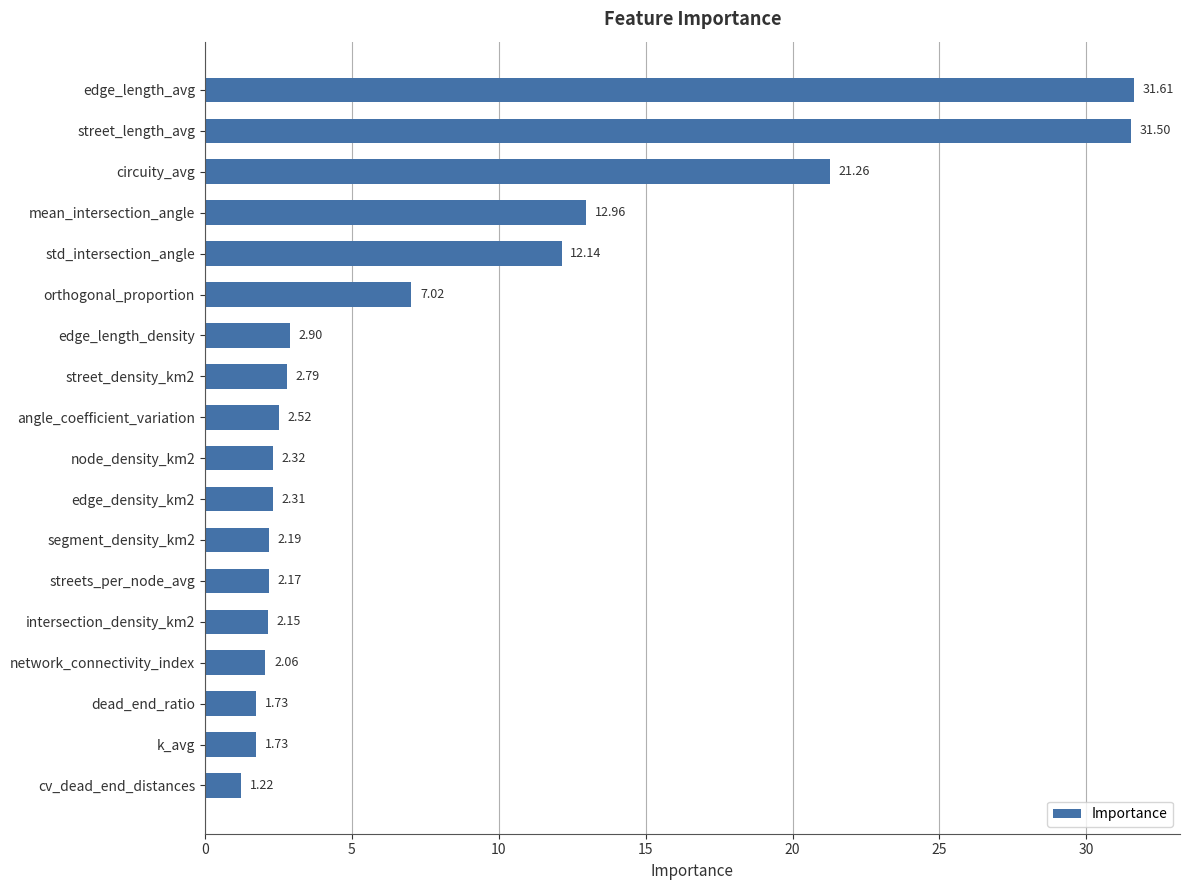

What is the label of the 16th bar from the top?

dead_end_ratio